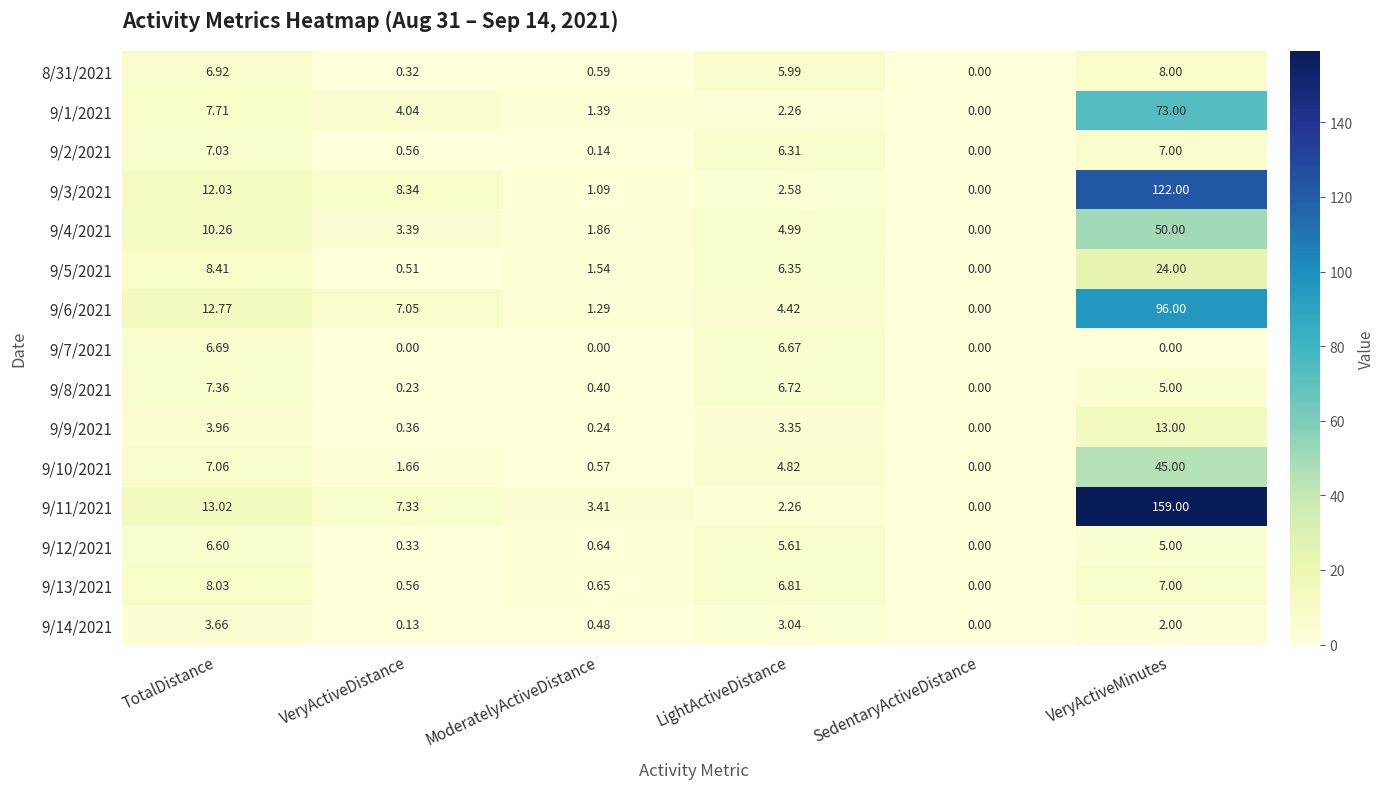

Rank the categories by 9/6/2021 value from highest to lowest.

VeryActiveMinutes, TotalDistance, VeryActiveDistance, LightActiveDistance, ModeratelyActiveDistance, SedentaryActiveDistance